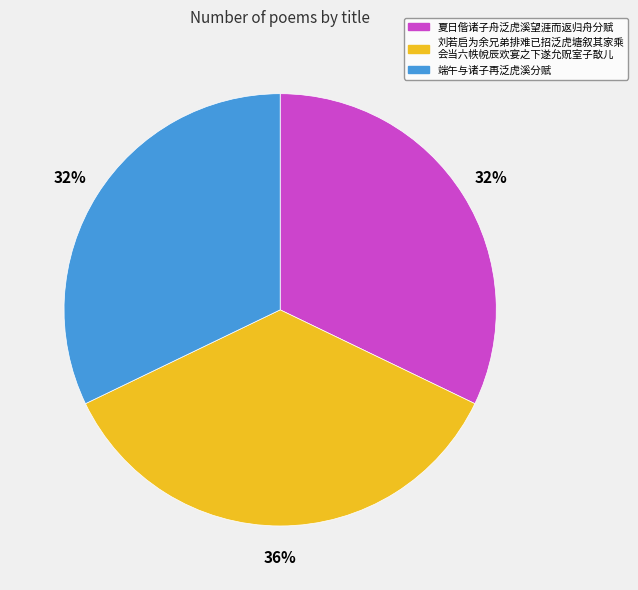

To the nearest percent, what is the average slice percentage?

33%